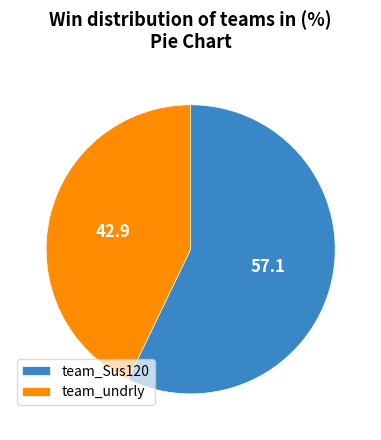

Is the sum of team_undrly and team_Sus120 greater than half?

Yes